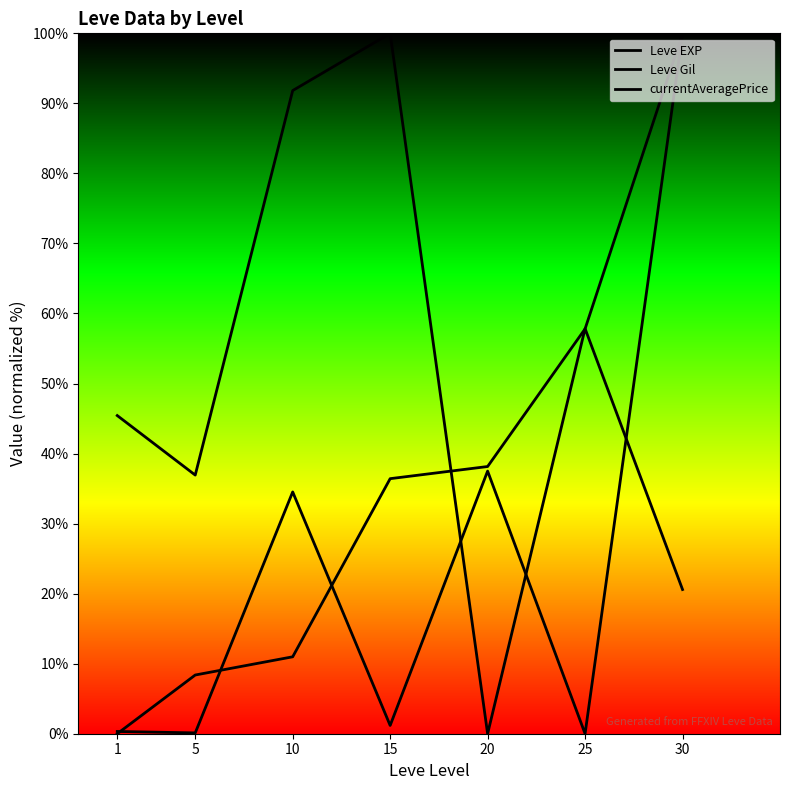

What is the value of the currentAveragePrice point at the 5th from the left?

37.5